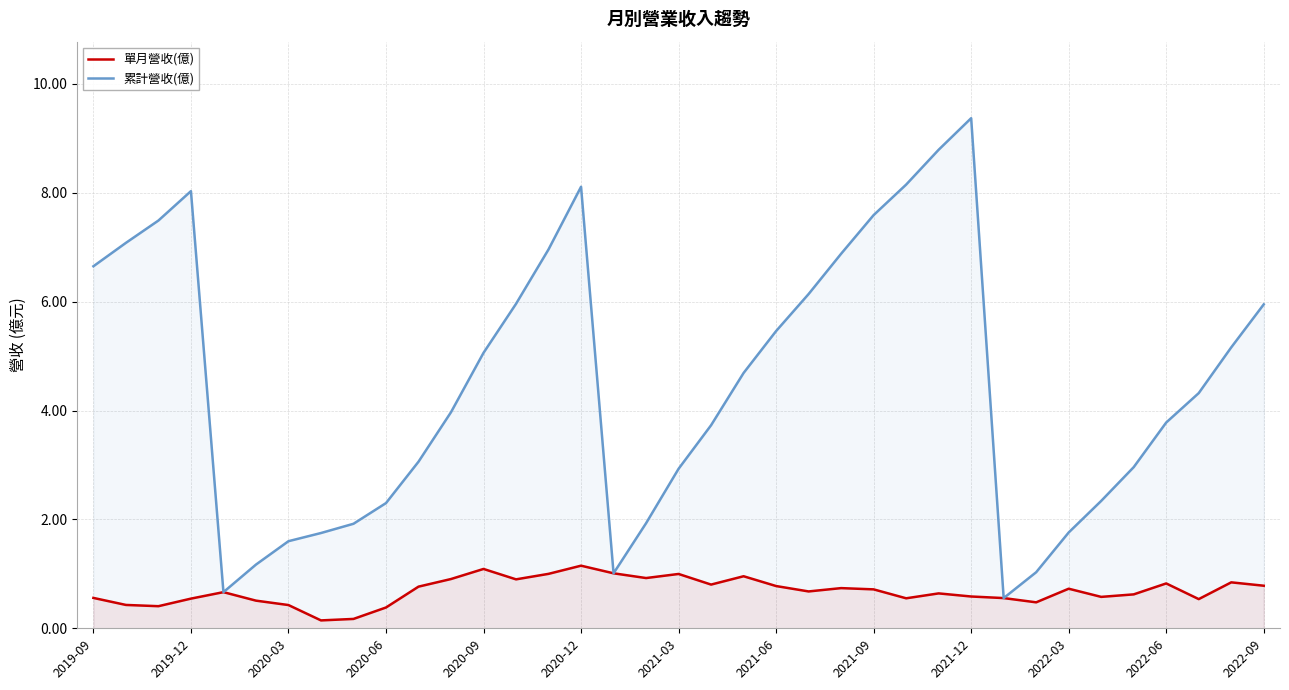

What is the average value of the 單月營收(億) series?

0.7